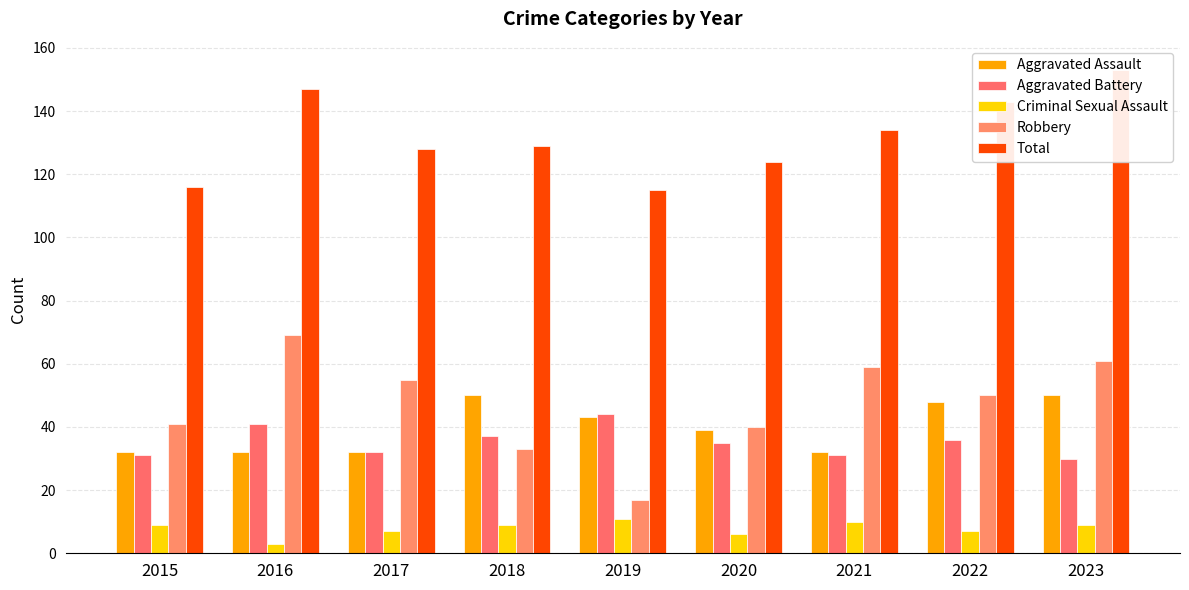

Does the chart contain stacked bars?

No